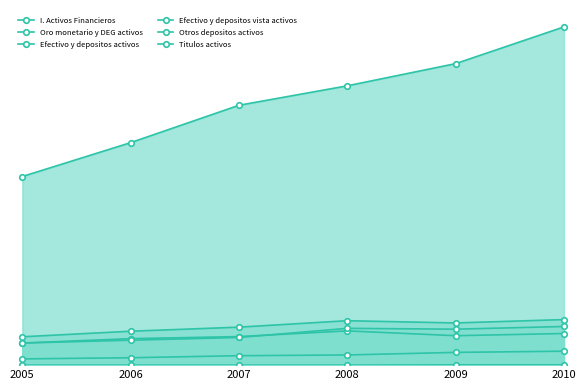

What is the average value of the Otros depositos activos series?

0.1